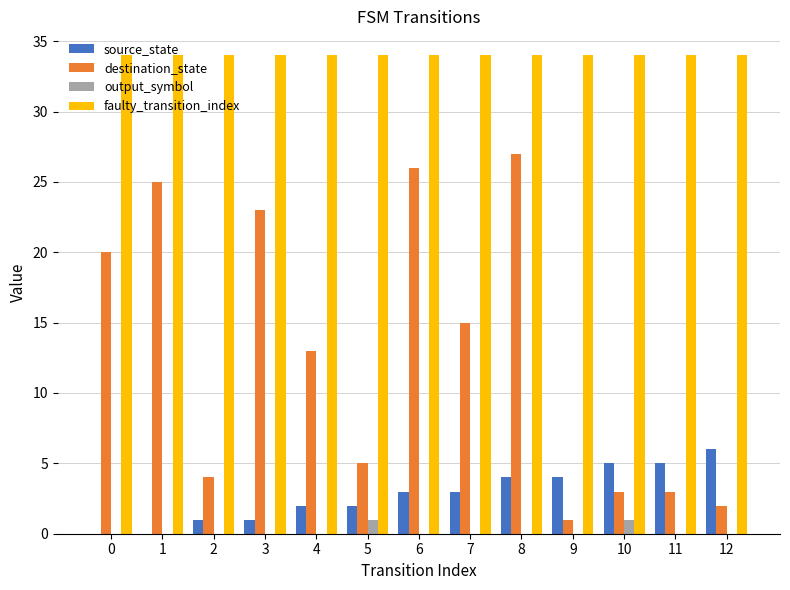

What is the sum of all source_state values?

36